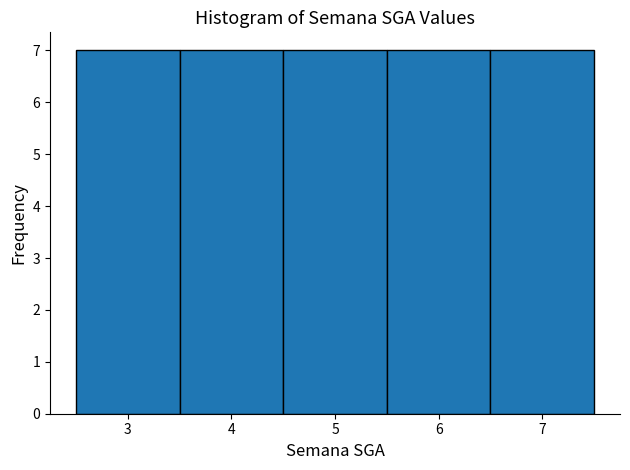

Reading left to right, list every bar in this chart as the range it spans on the x-axis followed by its height. The values are not printed on the chart, so give them approximately, as read against the axis.

2.5 to 3.5: 7
3.5 to 4.5: 7
4.5 to 5.5: 7
5.5 to 6.5: 7
6.5 to 7.5: 7